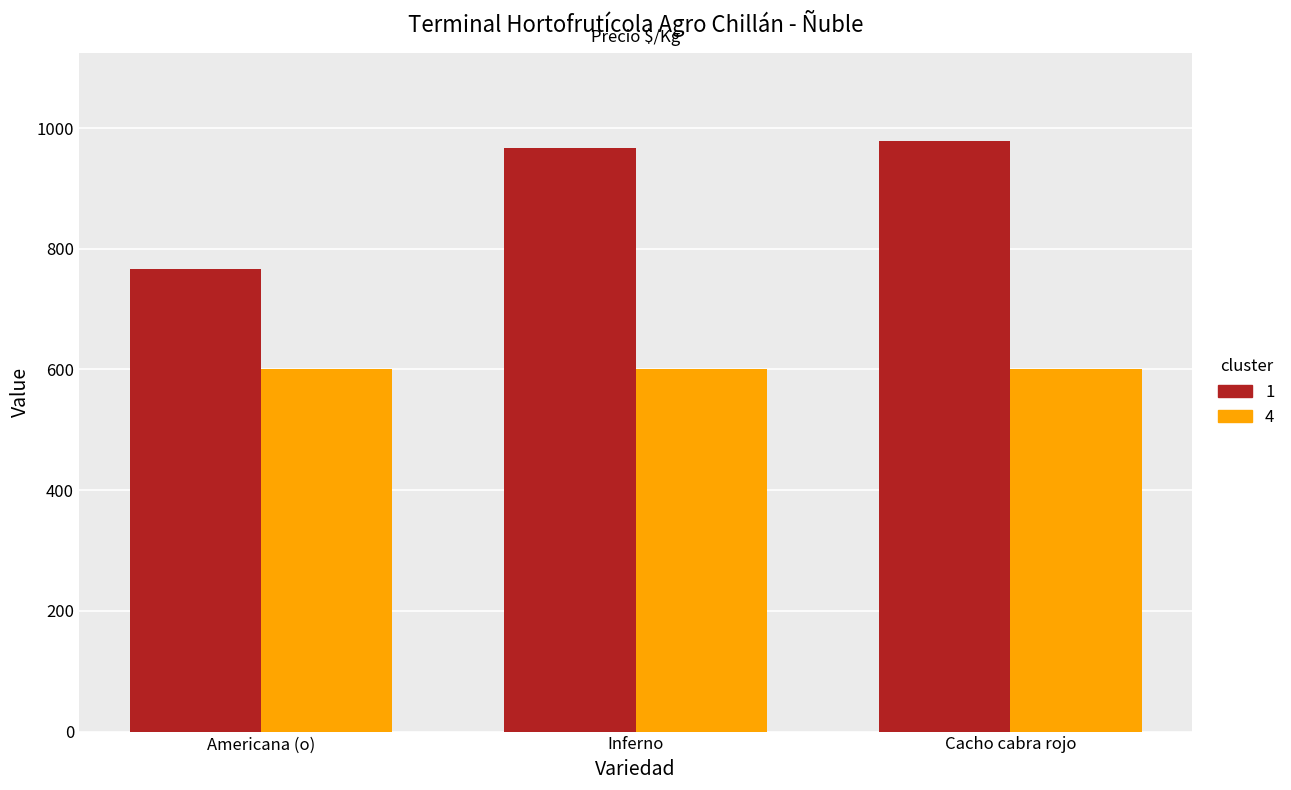

Reading right to left, list all the values displayed in this chart.

1: 978	967	767
4: 600	600	600